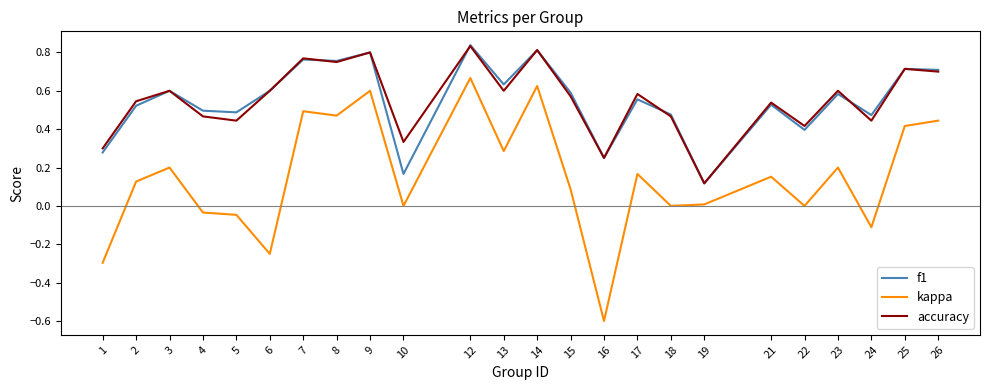

Does the chart display data point markers on the line(s)?

No